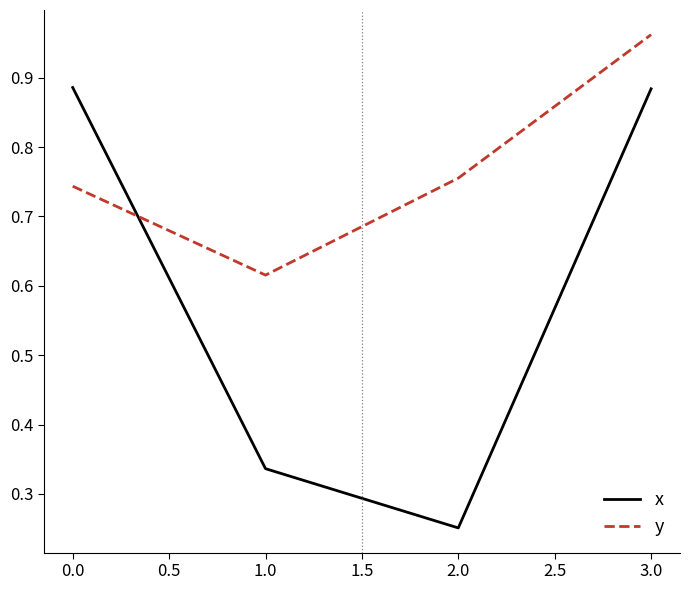

Where is the first local minimum for x?

2.0